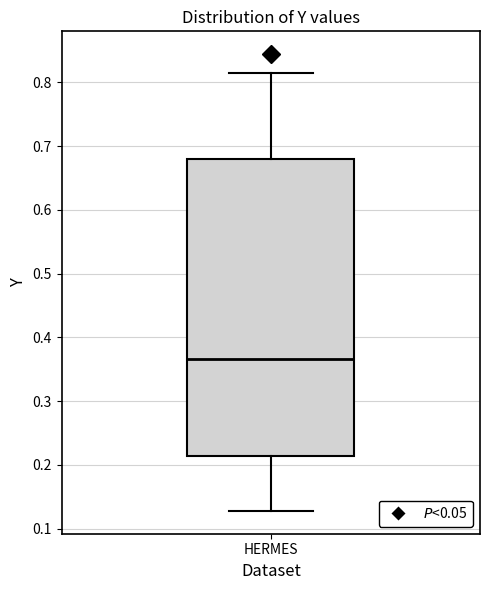

Where does the upper whisker of the box for HERMES end on the y-axis? The values are not printed on the chart, so give them approximately, as read against the axis.

0.81